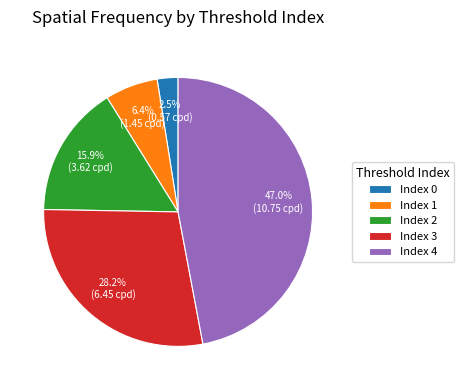

Which has a higher value, Index 2 or Index 4?

Index 4